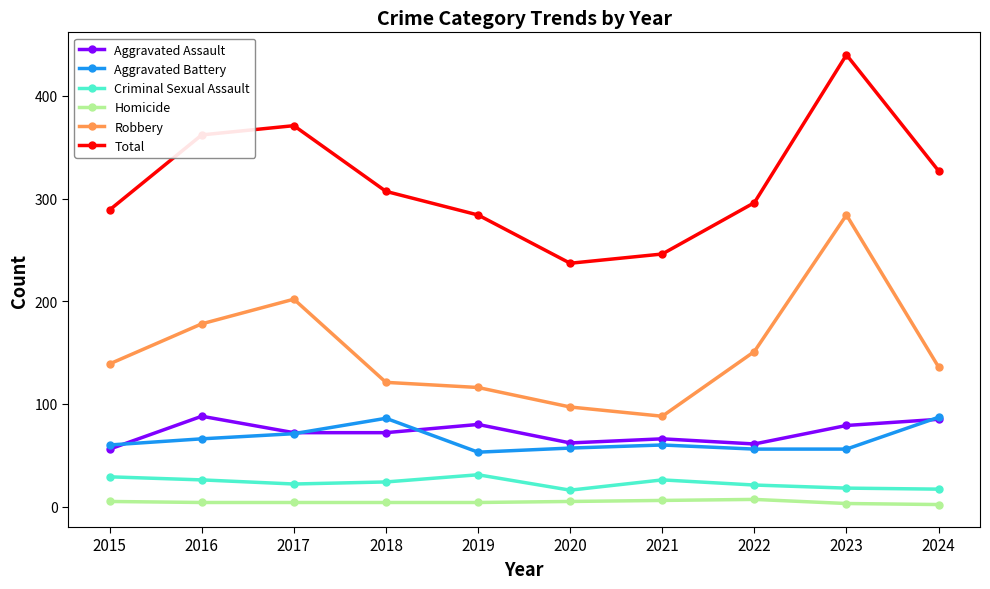

What is the difference between the maximum and second lowest values in the Aggravated Assault series?

27